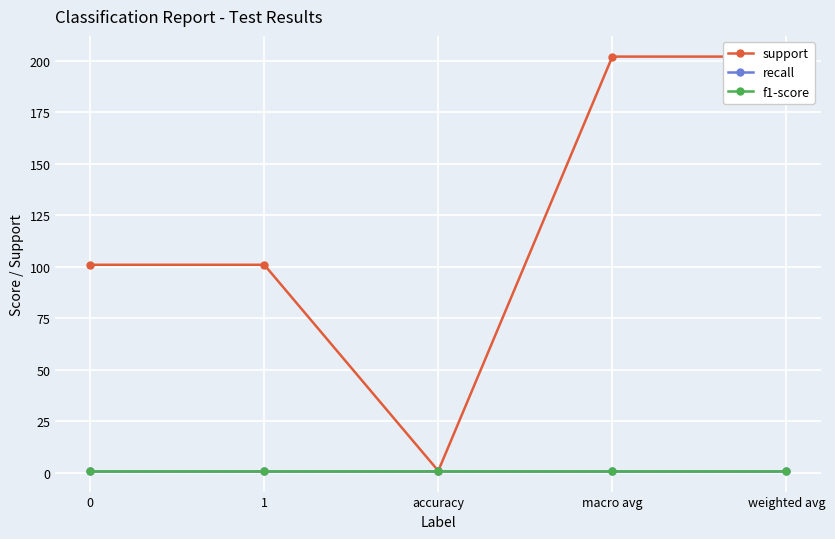

What value does the f1-score series have at 1?

1